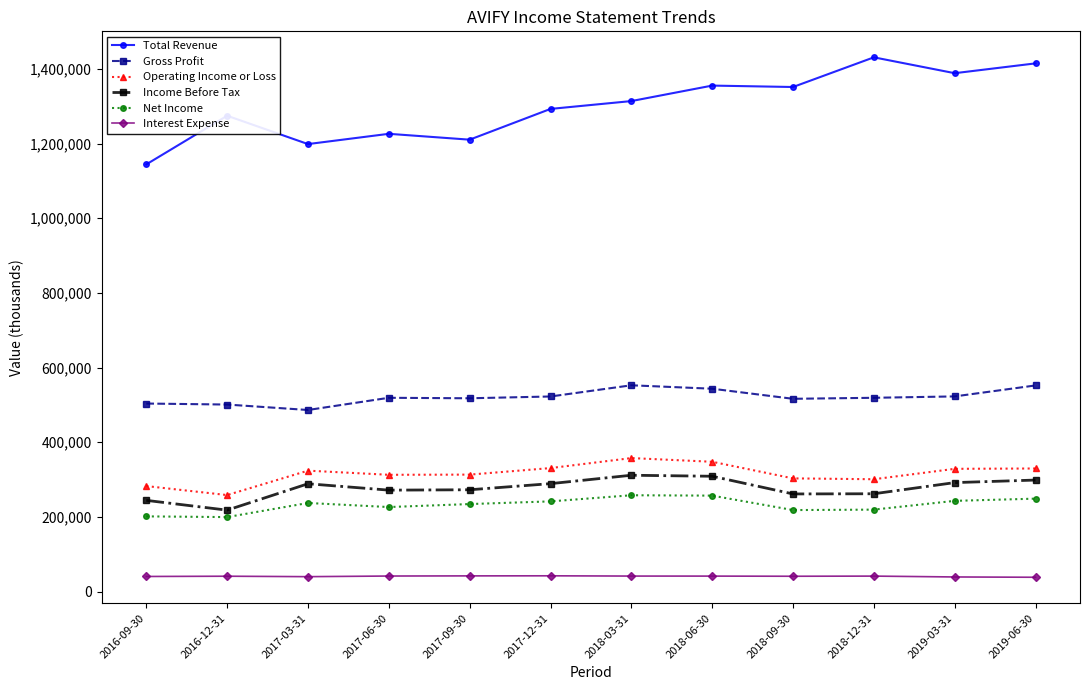

What is the difference between the second highest and second lowest values in the Gross Profit series?

51200